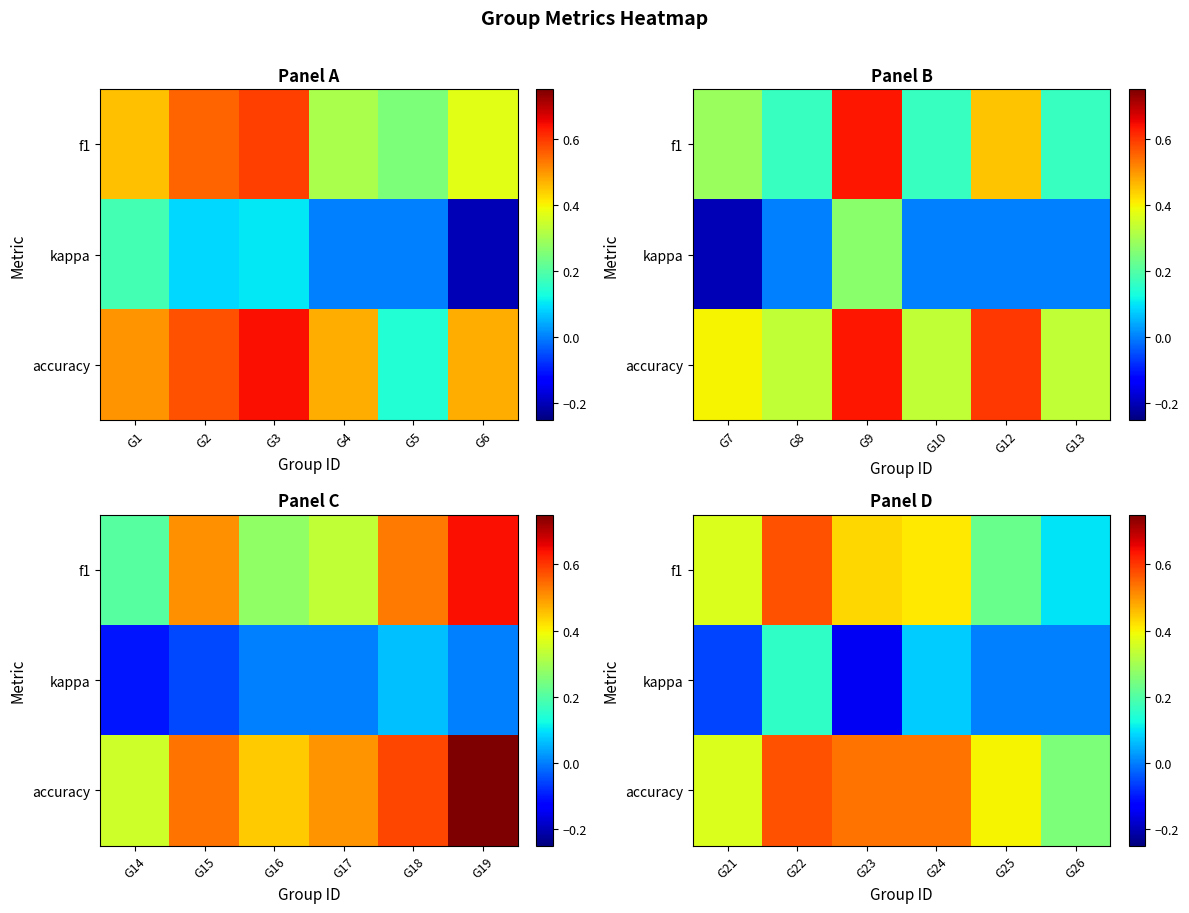

How many data points in kappa are above 0?

2